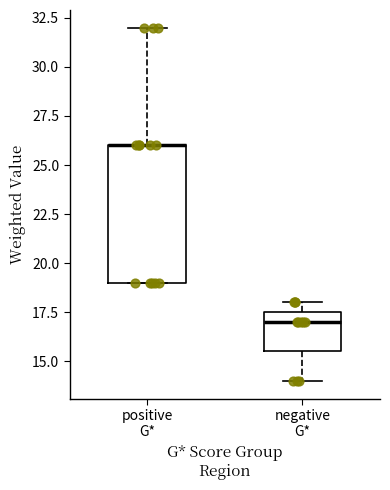

Reading left to right, transcribe this box plot: for each box, give where its median line is, the range the box spans, and where its two whiskers end, as read against the y-axis. The values are not printed on the chart, so give them approximately, as read against the axis.

positive G*: median 26.0 (drawn on the box's upper edge), box 19.0 to 26.0, whiskers 19.0 to 32.0
negative G*: median 17.0, box 15.5 to 17.5, whiskers 14.0 to 18.0